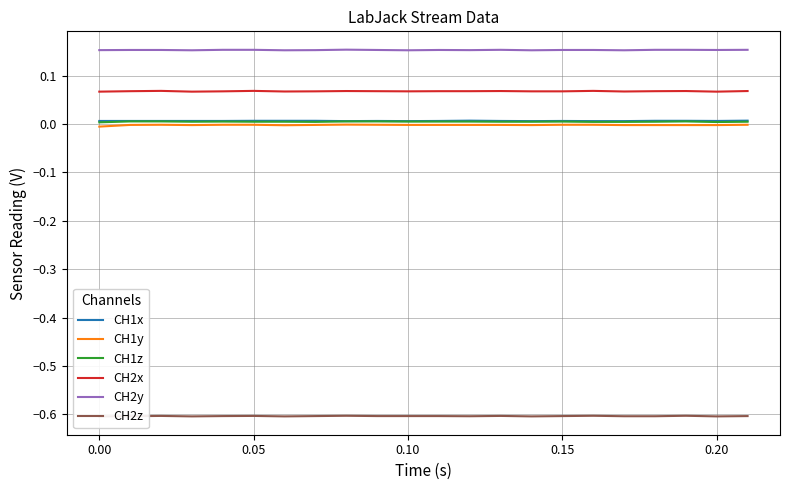

Reading left to right, transcribe all the data shown in this chart.

CH1x: 0.0	0.0	0.0	0.0	0.0	0.0	0.0	0.0	0.0	0.0	0.0	0.0	0.0	0.0	0.0	0.0	0.0	0.0	0.0	0.0	0.0	0.0
CH1y: -0.0	-0.0	-0.0	-0.0	-0.0	-0.0	-0.0	-0.0	-0.0	-0.0	-0.0	-0.0	-0.0	-0.0	-0.0	-0.0	-0.0	-0.0	-0.0	-0.0	-0.0	-0.0
CH1z: 0.0	0.0	0.0	0.0	0.0	0.0	0.0	0.0	0.0	0.0	0.0	0.0	0.0	0.0	0.0	0.0	0.0	0.0	0.0	0.0	0.0	0.0
CH2x: 0.1	0.1	0.1	0.1	0.1	0.1	0.1	0.1	0.1	0.1	0.1	0.1	0.1	0.1	0.1	0.1	0.1	0.1	0.1	0.1	0.1	0.1
CH2y: 0.2	0.2	0.2	0.2	0.2	0.2	0.2	0.2	0.2	0.2	0.2	0.2	0.2	0.2	0.2	0.2	0.2	0.2	0.2	0.2	0.2	0.2
CH2z: -0.6	-0.6	-0.6	-0.6	-0.6	-0.6	-0.6	-0.6	-0.6	-0.6	-0.6	-0.6	-0.6	-0.6	-0.6	-0.6	-0.6	-0.6	-0.6	-0.6	-0.6	-0.6